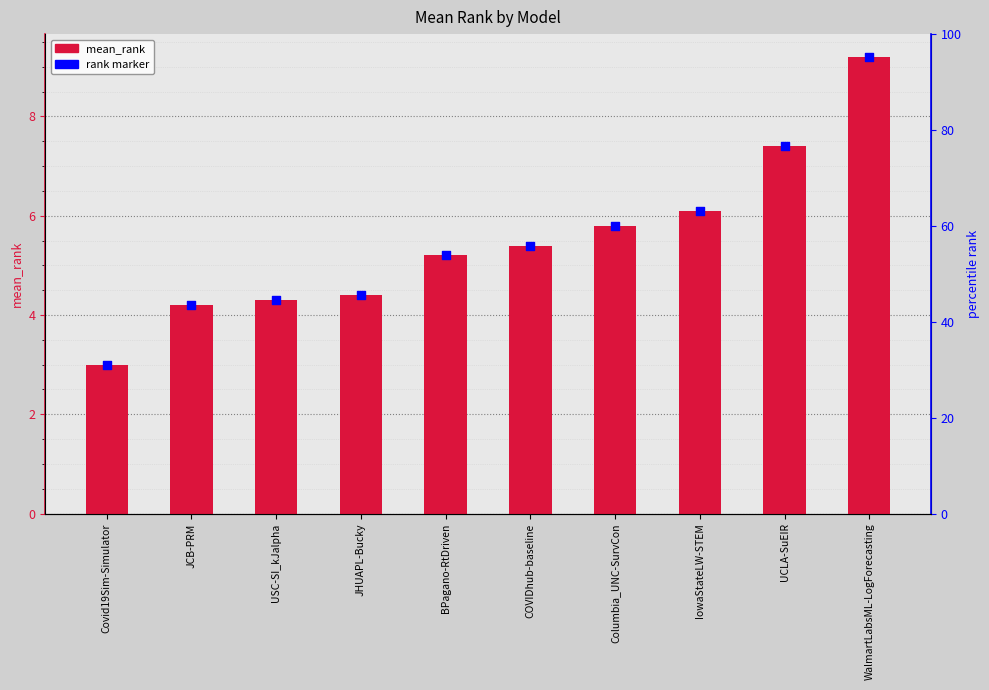

Which series has the largest total across all categories?

mean_rank